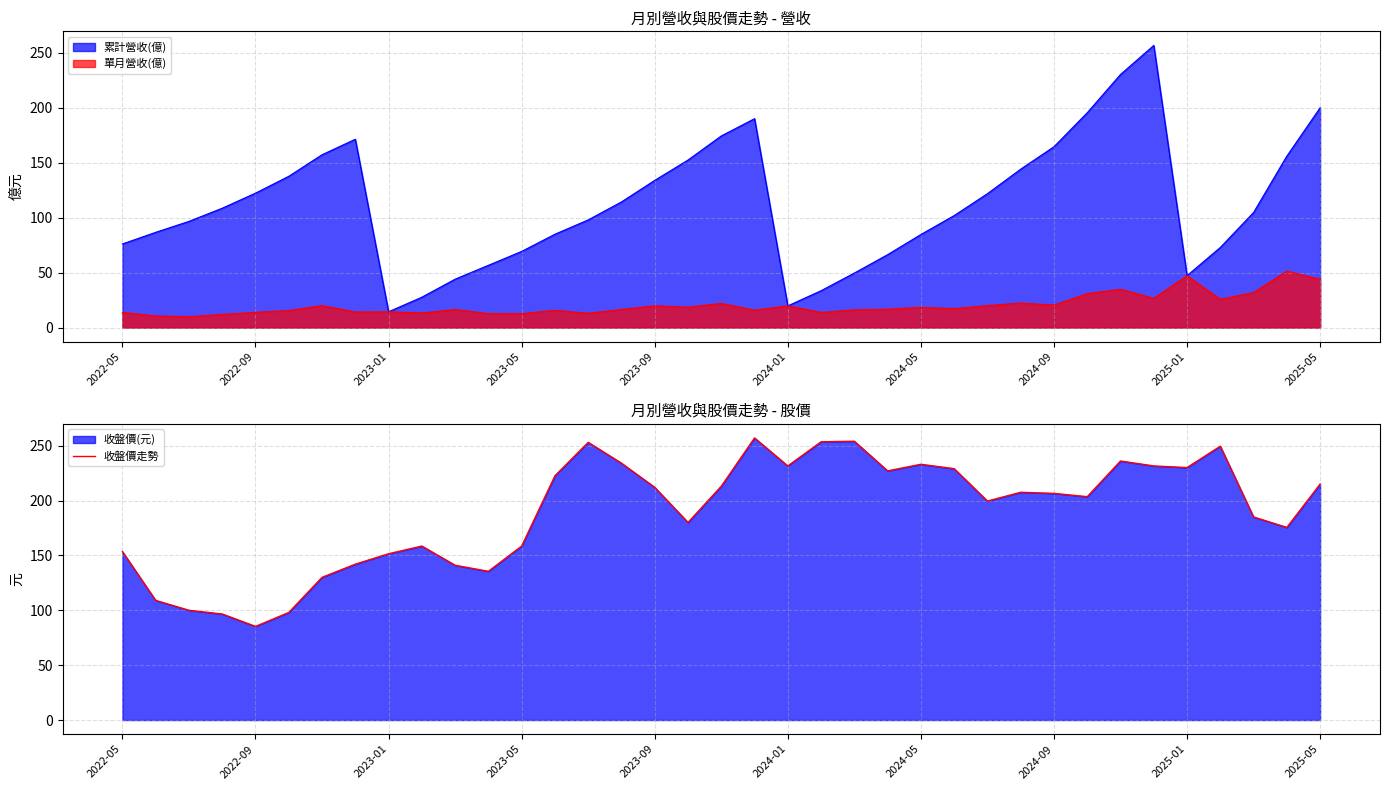

What is the value of the 33rd point from the left?

230.0